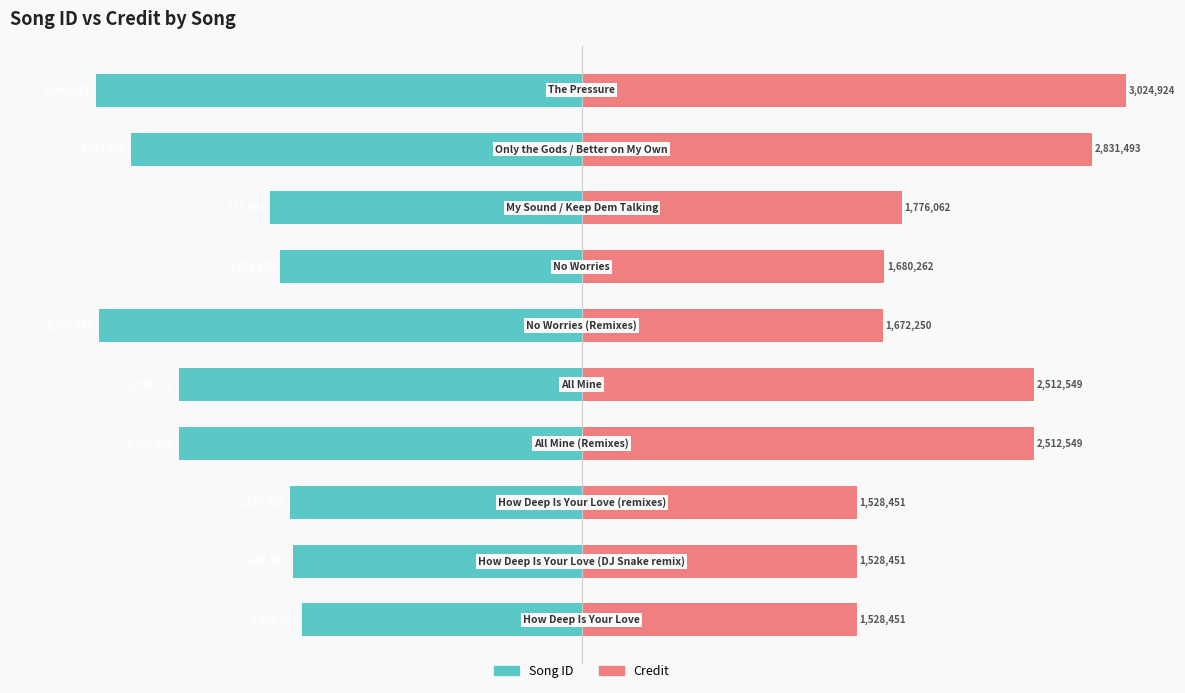

How many bars are there in each group?

2